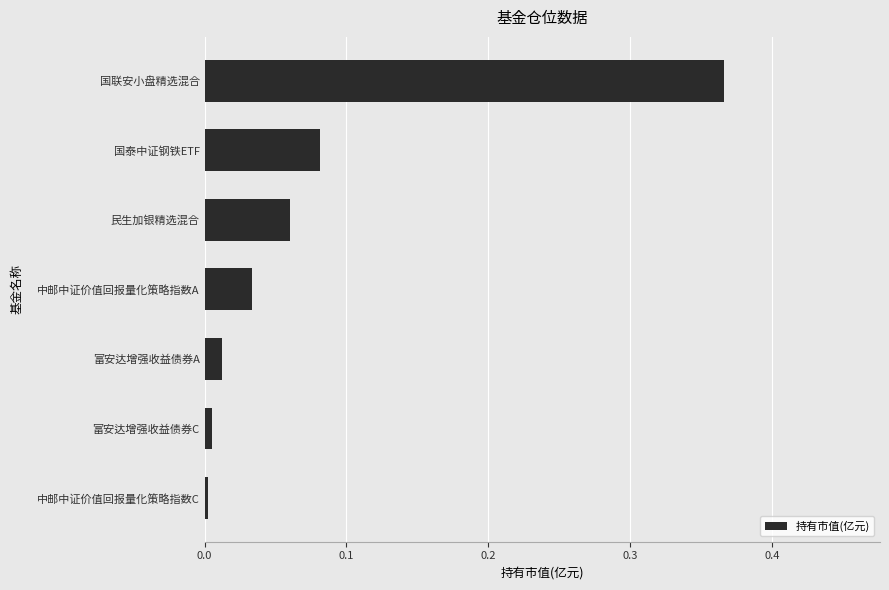

What is the label of the 7th bar from the top?

中邮中证价值回报量化策略指数C